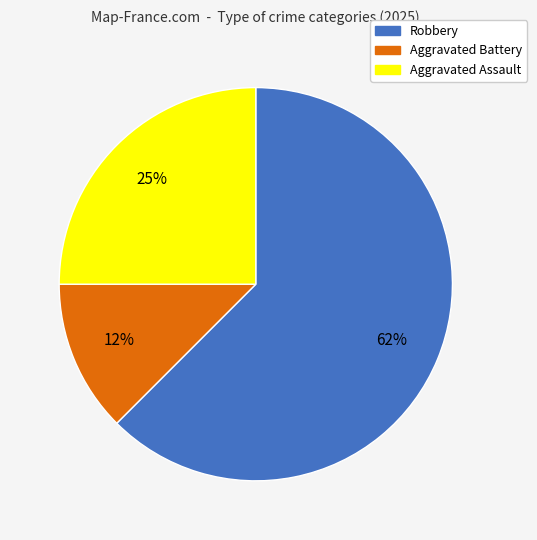

Is the sum of Robbery and Aggravated Assault greater than half?

Yes